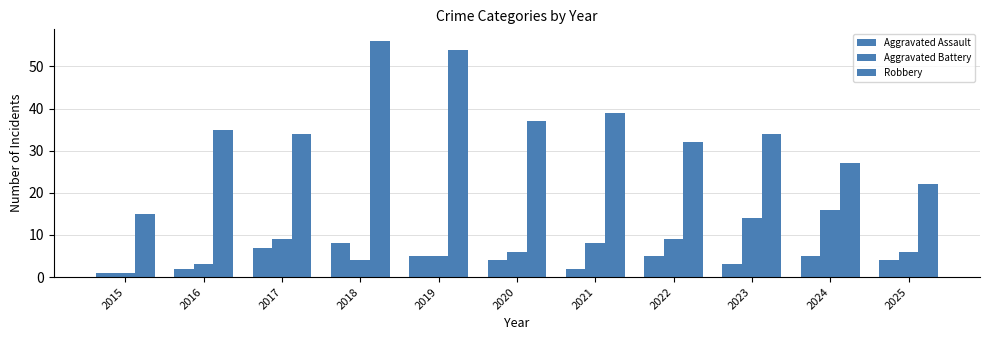

Reading left to right, transcribe all the data shown in this chart.

Aggravated Assault: 1	2	7	8	5	4	2	5	3	5	4
Aggravated Battery: 1	3	9	4	5	6	8	9	14	16	6
Robbery: 15	35	34	56	54	37	39	32	34	27	22